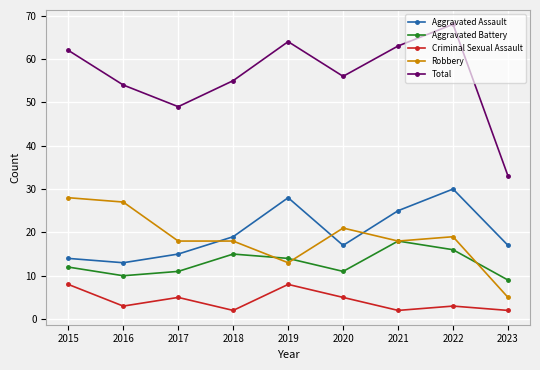

What is the value of the Total point at the 5th from the left?

64